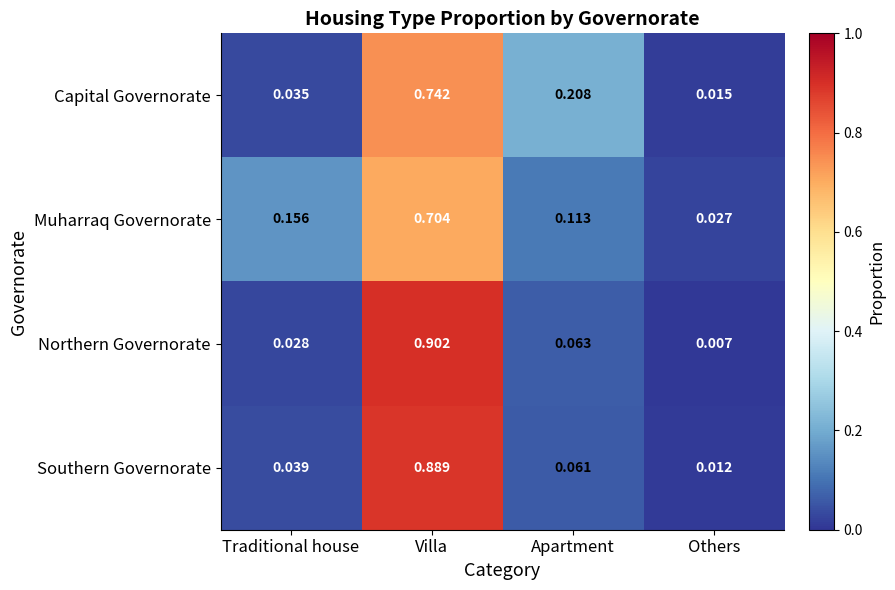

Rank the series at Others from highest to lowest value.

Muharraq Governorate, Capital Governorate, Southern Governorate, Northern Governorate